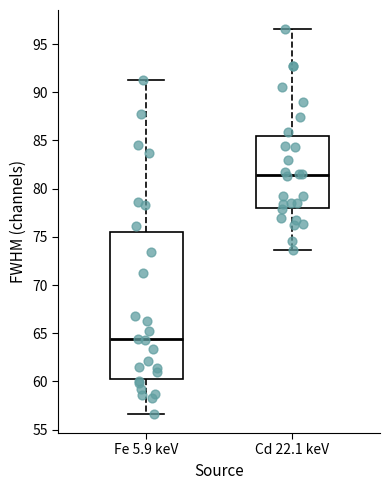

Where does the lower whisker of the box for Fe 5.9 keV end on the y-axis? The values are not printed on the chart, so give them approximately, as read against the axis.

56.5